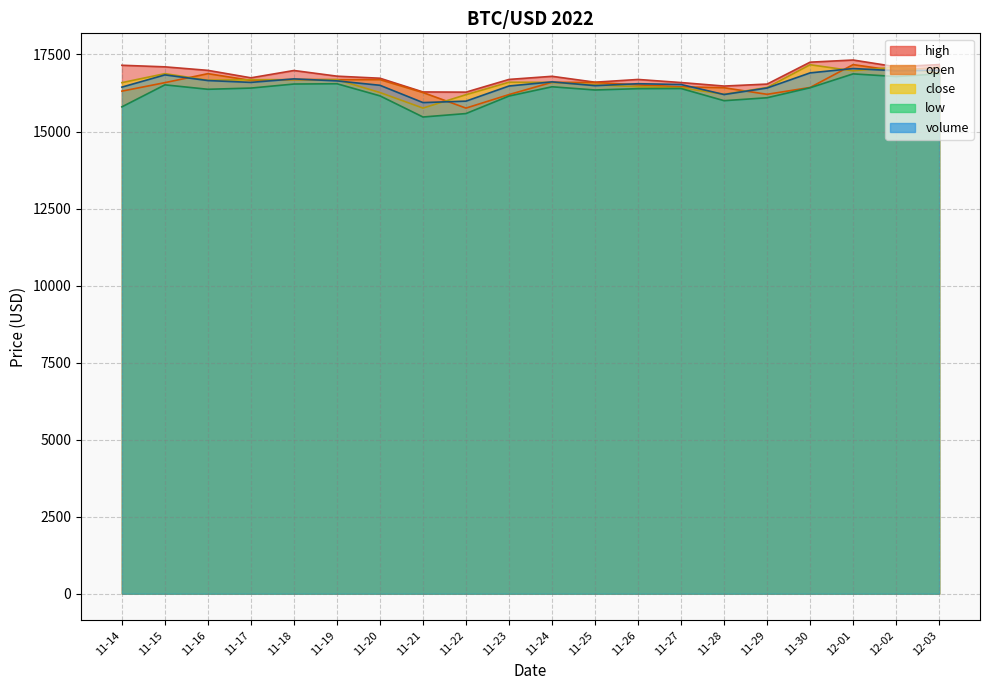

What is the label of the 11th point from the left?

11-24